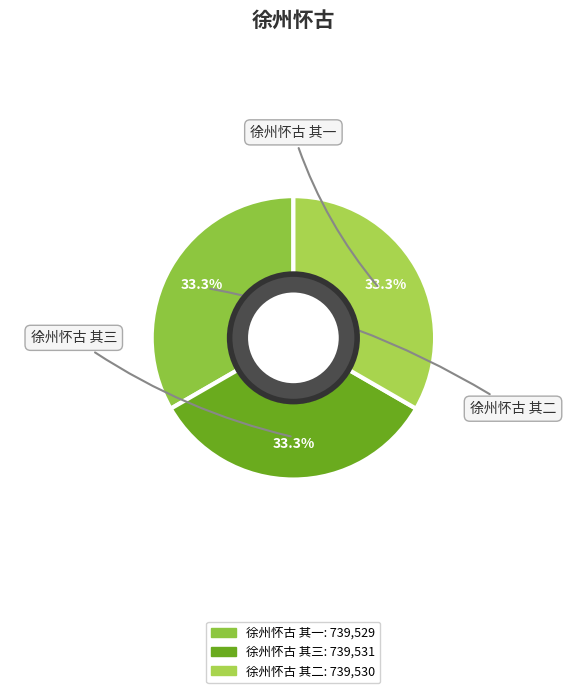

What portion of the pie excludes 徐州怀古 其三?

66.7%